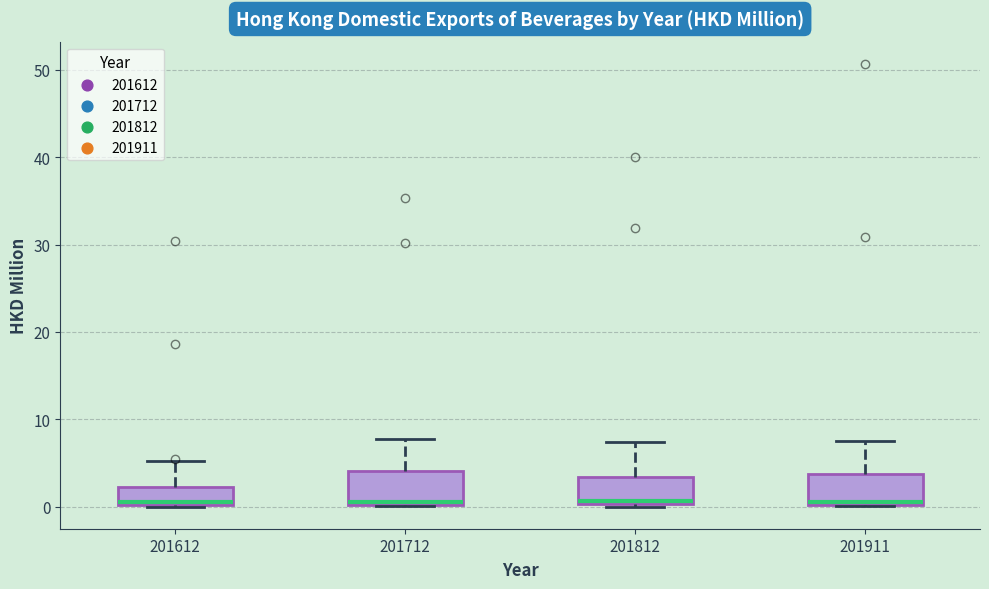

Reading left to right, read every box against the y-axis: the position of its median line, the range the box covers, and the ends of its whiskers. The values are not printed on the chart, so give them approximately, as read against the axis.

201612: median 1, box 0 to 2, whiskers 0 to 5
201712: median 1, box 0 to 4, whiskers 0 to 8
201812: median 1, box 0 to 3, whiskers 0 to 7
201911: median 1, box 0 to 4, whiskers 0 to 7